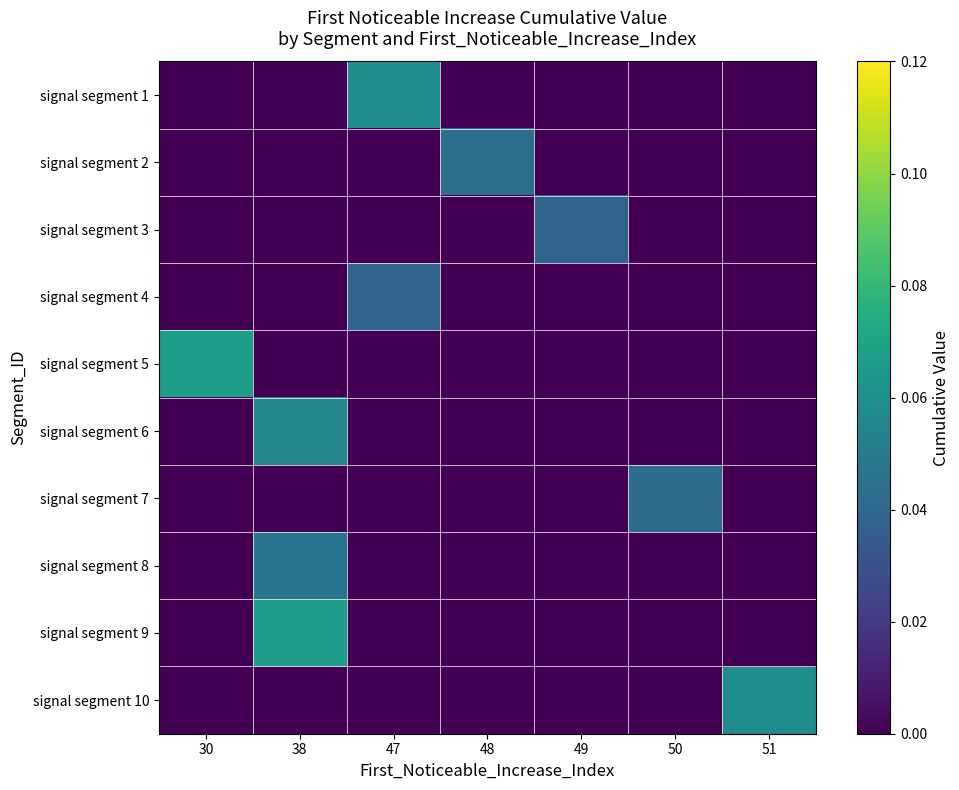

Which series has the largest total across all categories?

signal segment 5